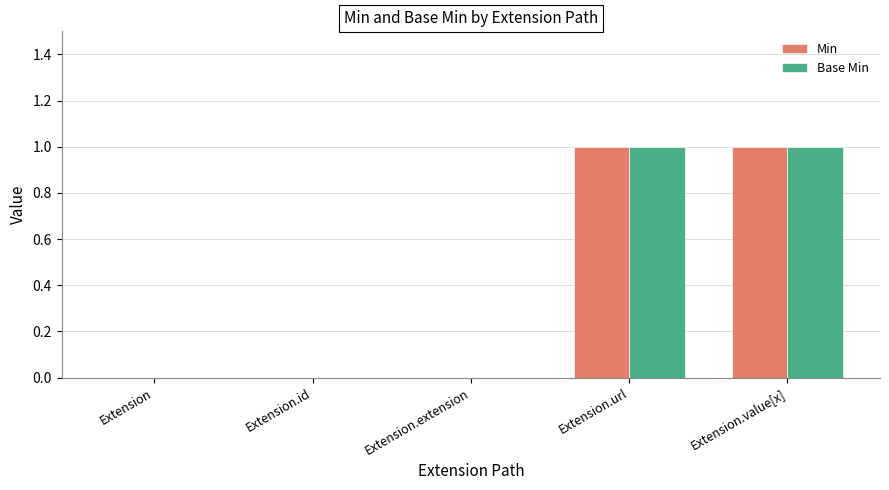

What are all the series names shown in the legend?

Min, Base Min